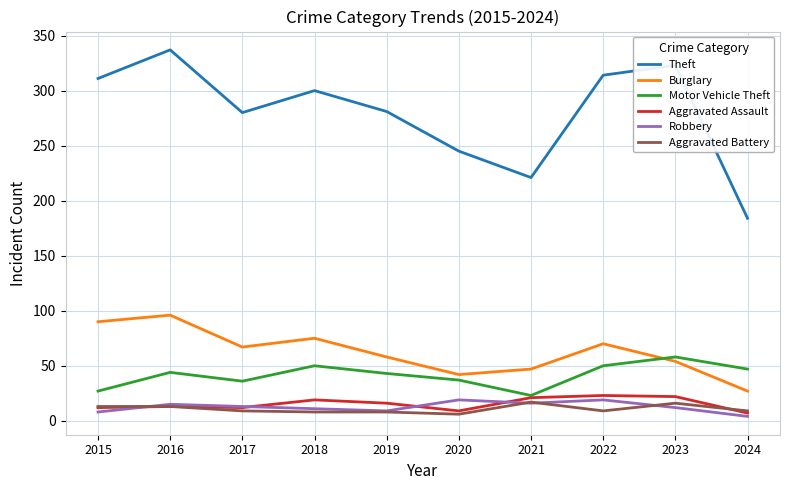

Which series changed the most between 2018 and 2019?

Theft